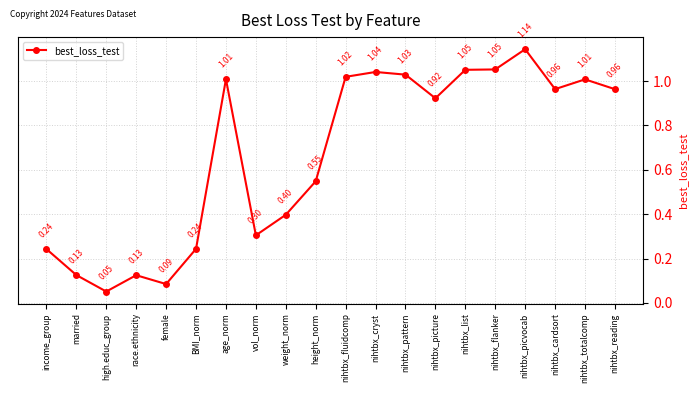

What is the label of the 6th point from the left?

BMI_norm